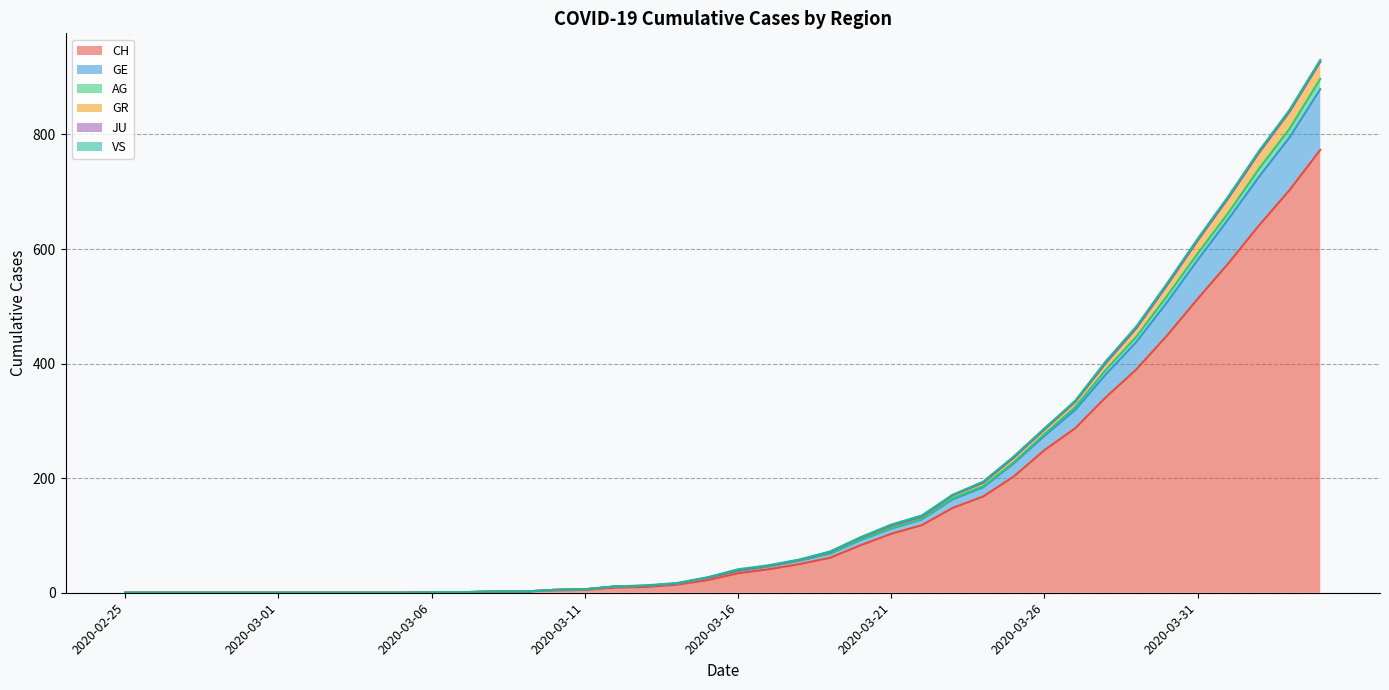

True or false: AG has a value of 0 at 2020-03-01.

True